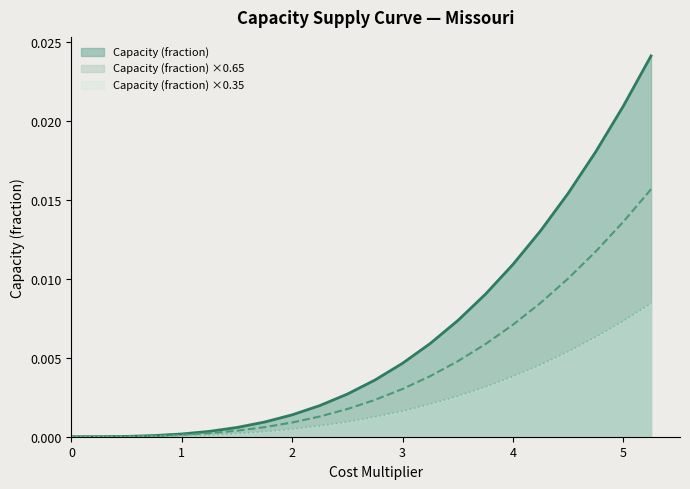

Which series has the widest spread of values?

Capacity (fraction)